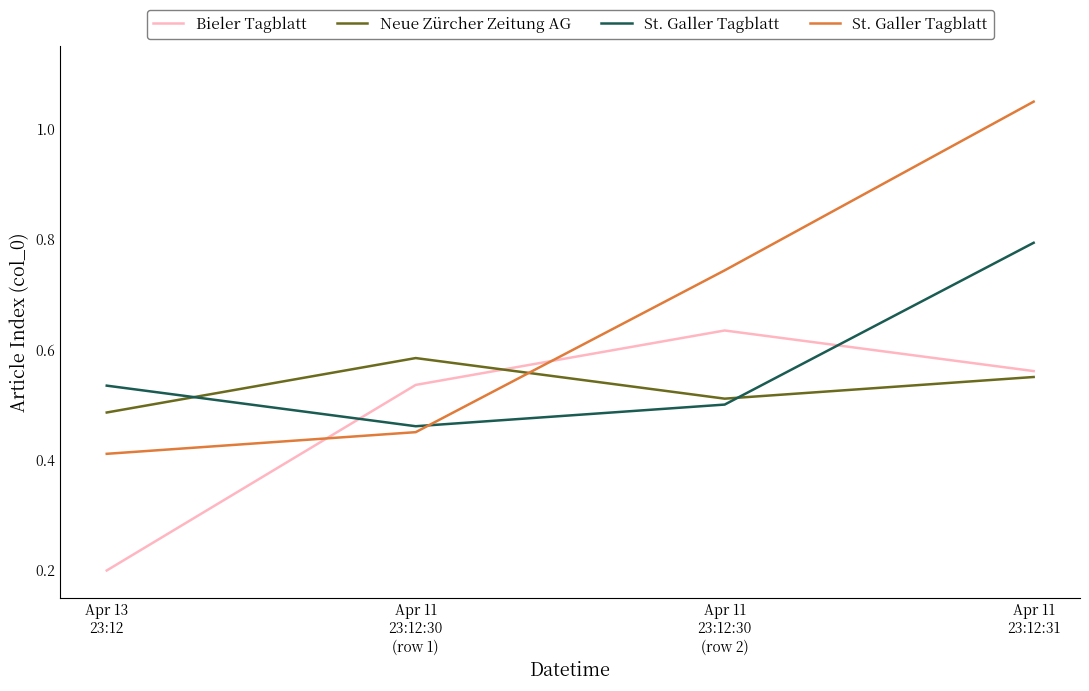

Rank the series by their average value, from highest to lowest.

St. Galler Tagblatt, Neue Zürcher Zeitung AG, Bieler Tagblatt